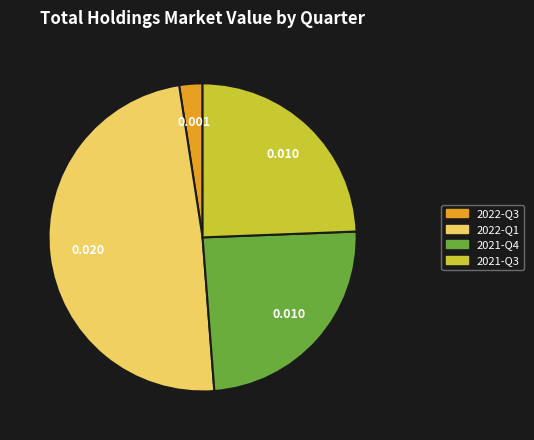

The 2022-Q1 slice represents 43% of the pie. True or false?

False